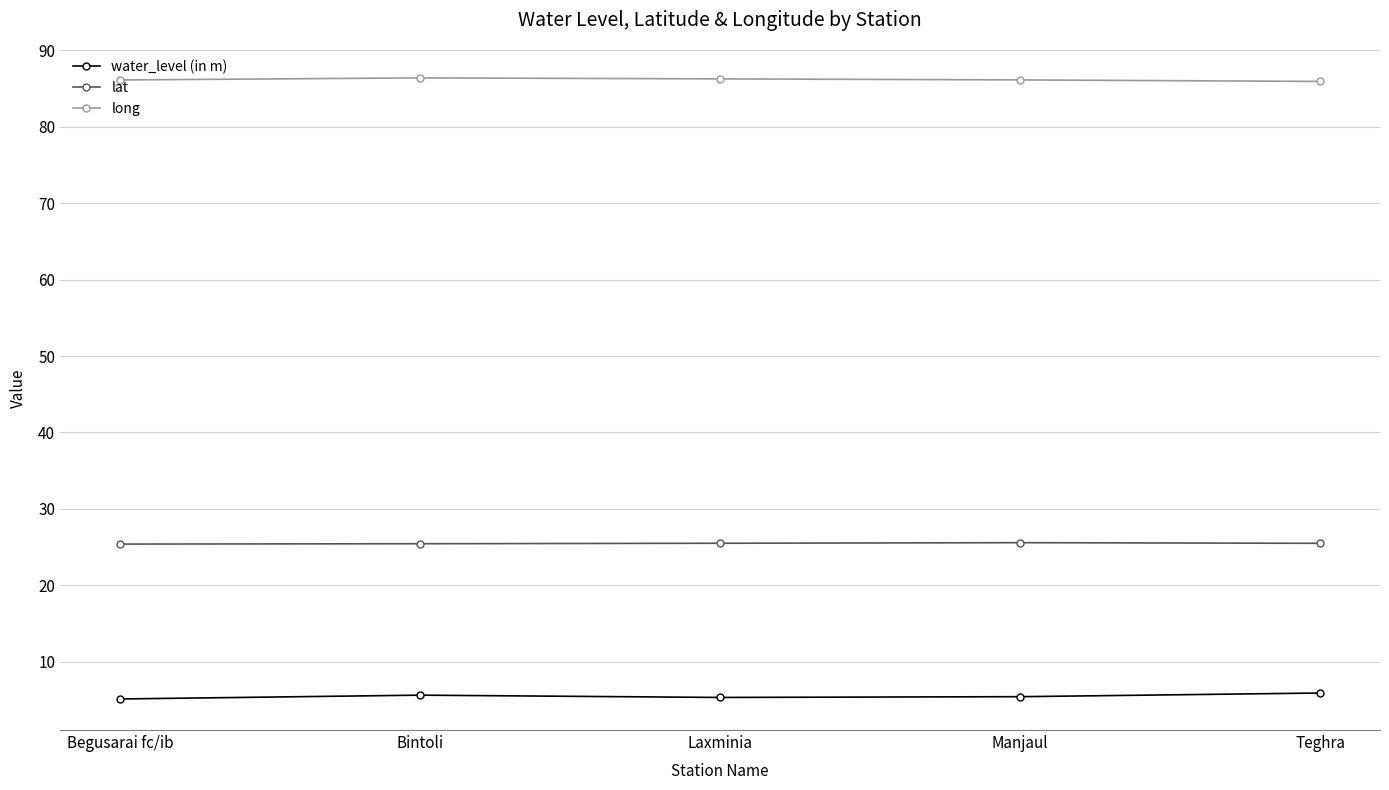

Is it true that long equals 86.1 at Begusarai fc/ib?

True